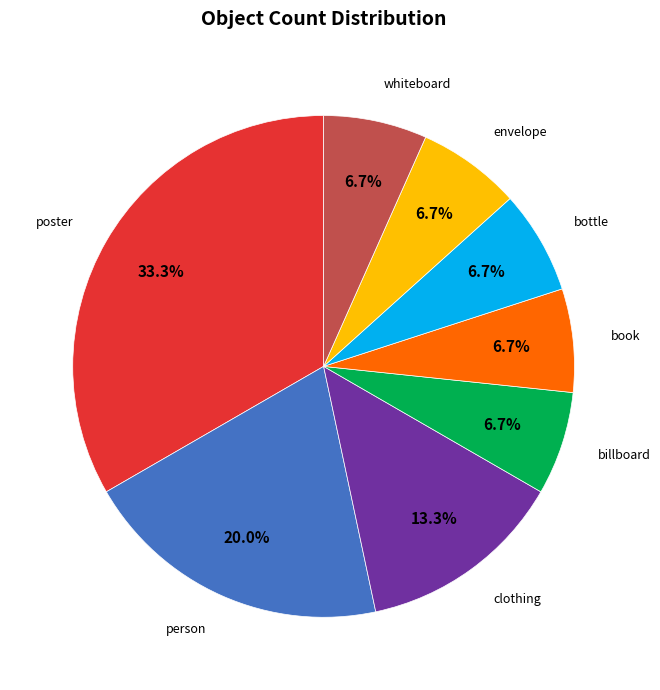

To the nearest percent, what portion does clothing represent?

13%